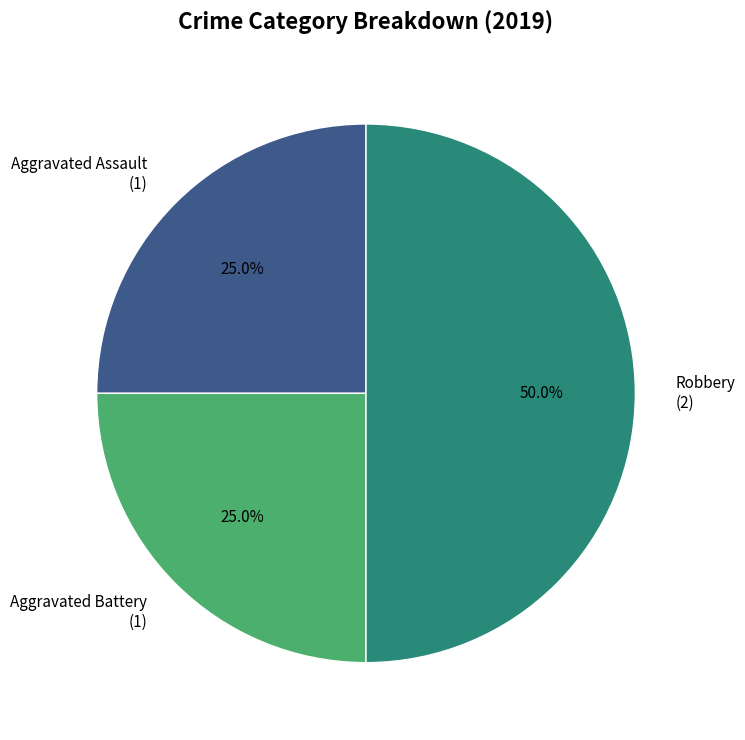

The Robbery slice represents 56% of the pie. True or false?

False